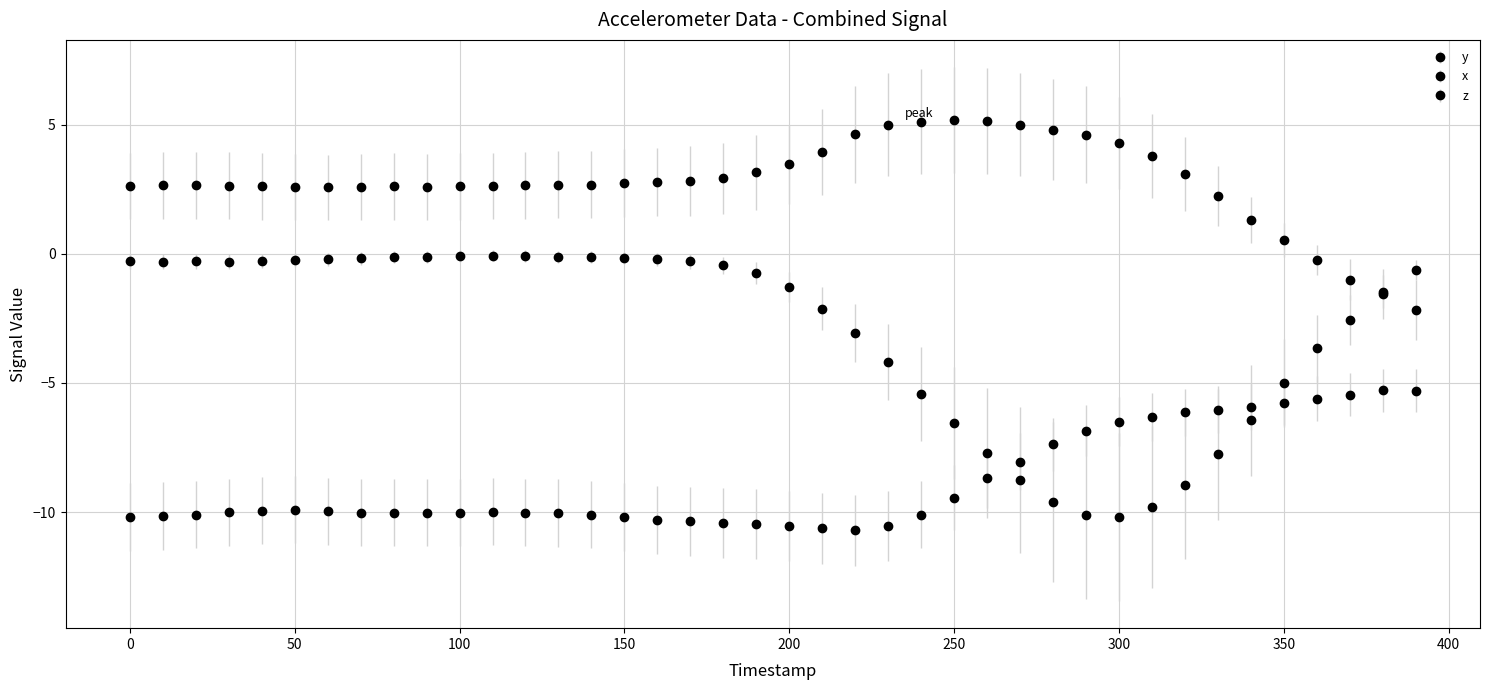

Count the number of categories in the chart.

40